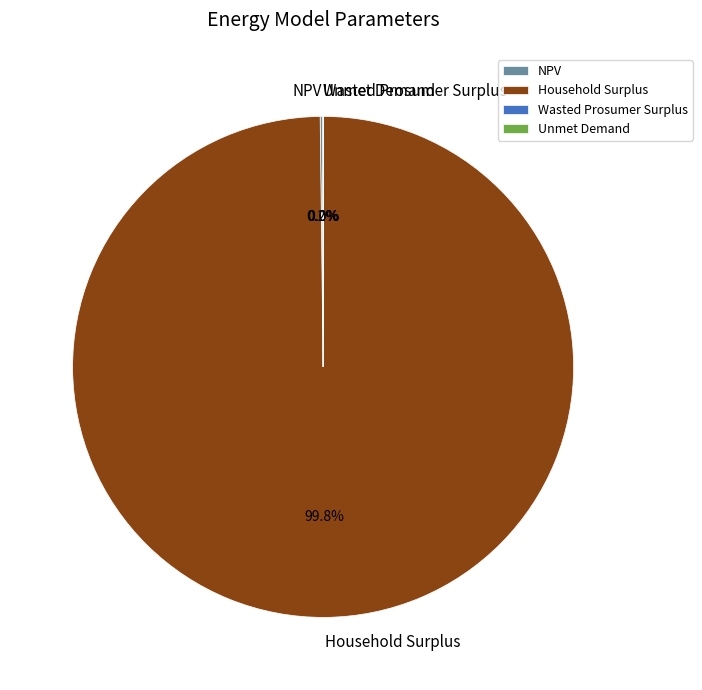

How much of the chart is everything except Household Surplus?

0.2%